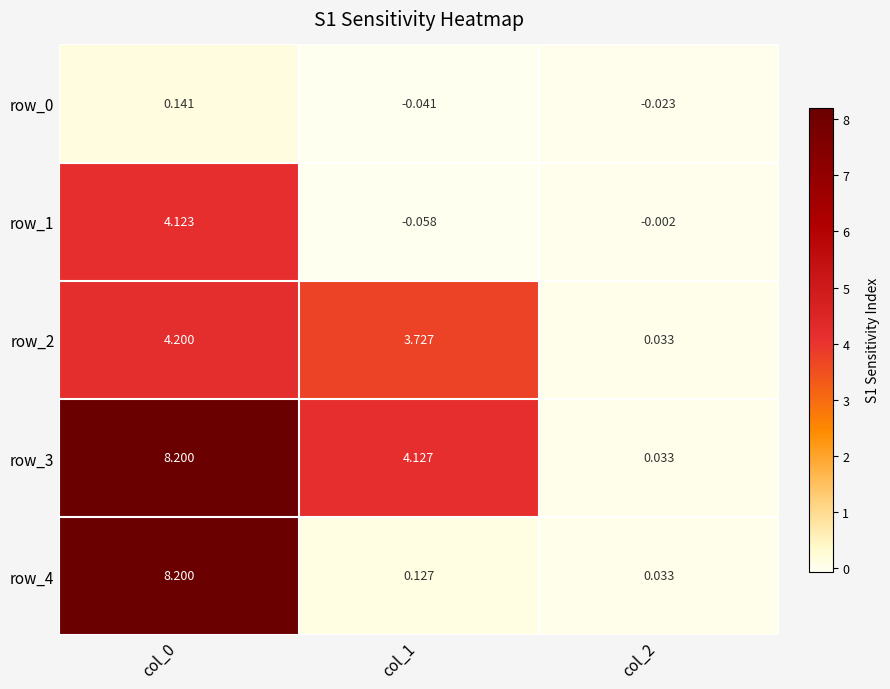

Is the value of row_0 at col_2 greater than the value of row_4 at col_0?

No